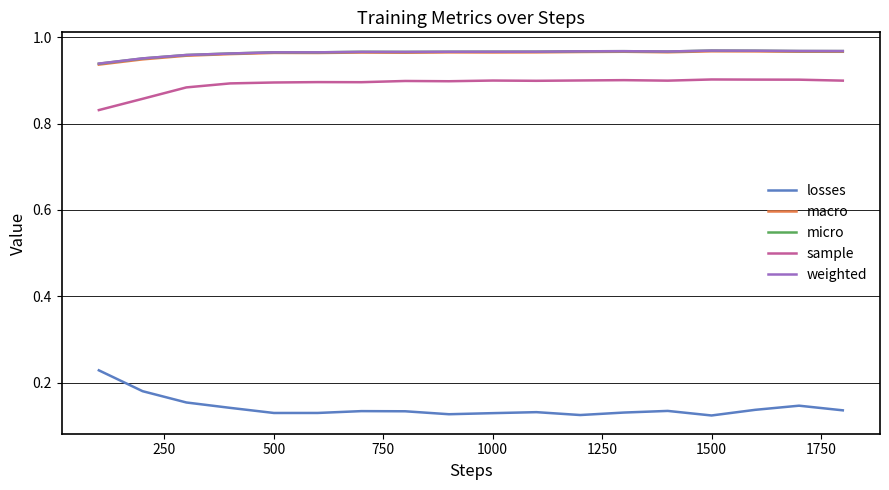

True or false: sample and losses intersect in this chart.

False